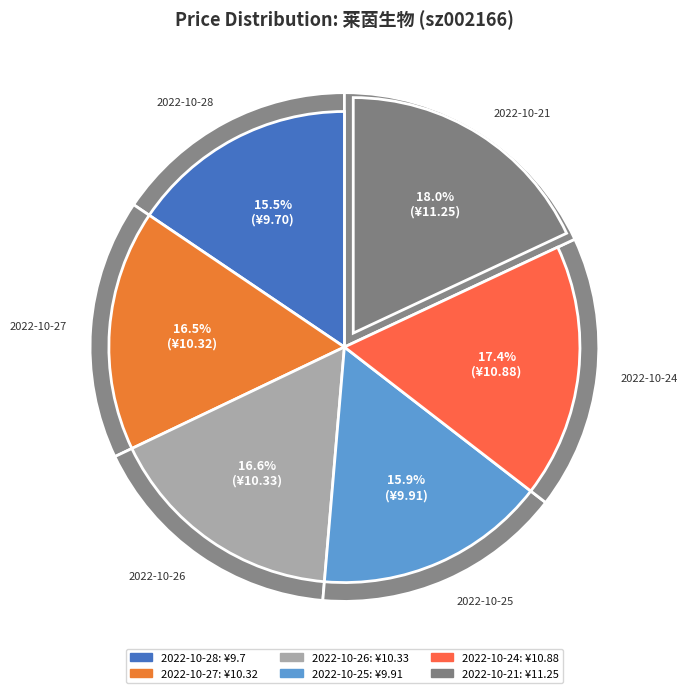

Does any single category account for the majority?

No